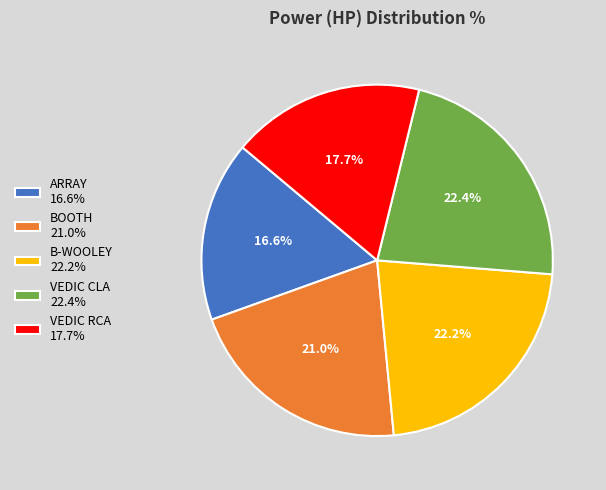

Do VEDIC RCA and VEDIC CLA together represent more than half of the pie?

No